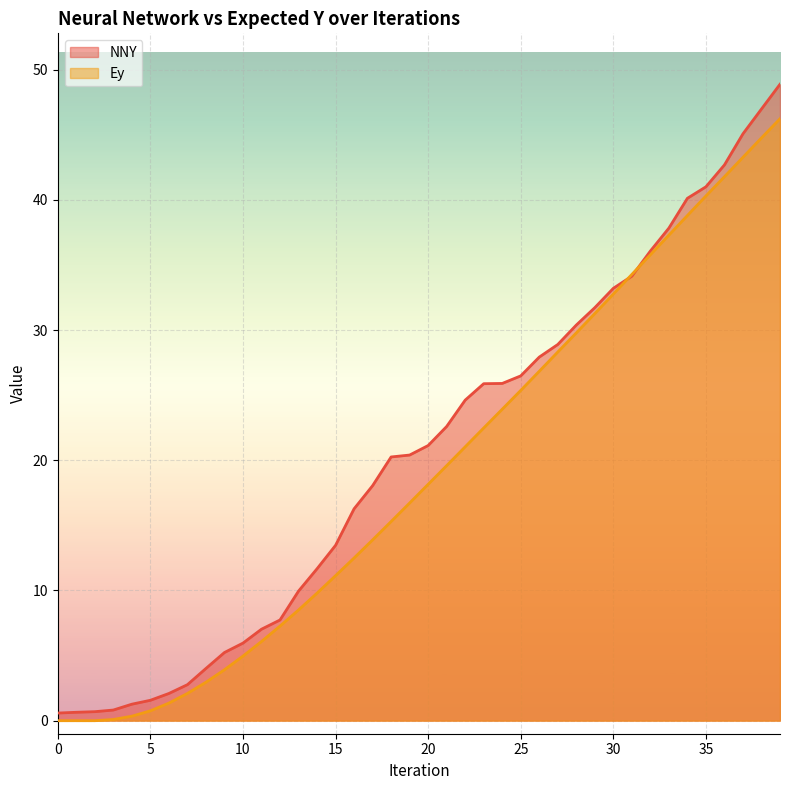

At how many categories does at least one series exceed 2?

34